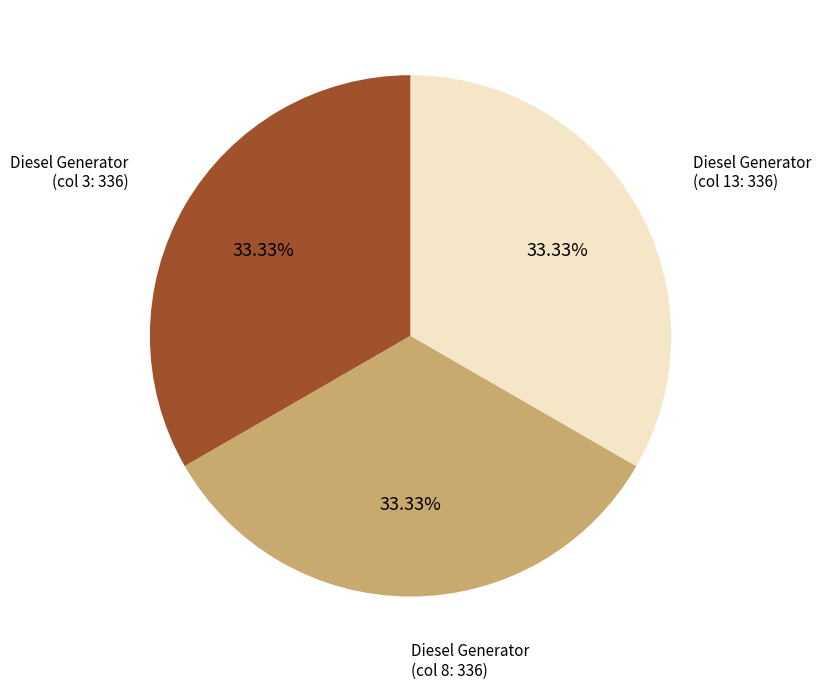

Is there any slice that represents more than half of the pie?

No